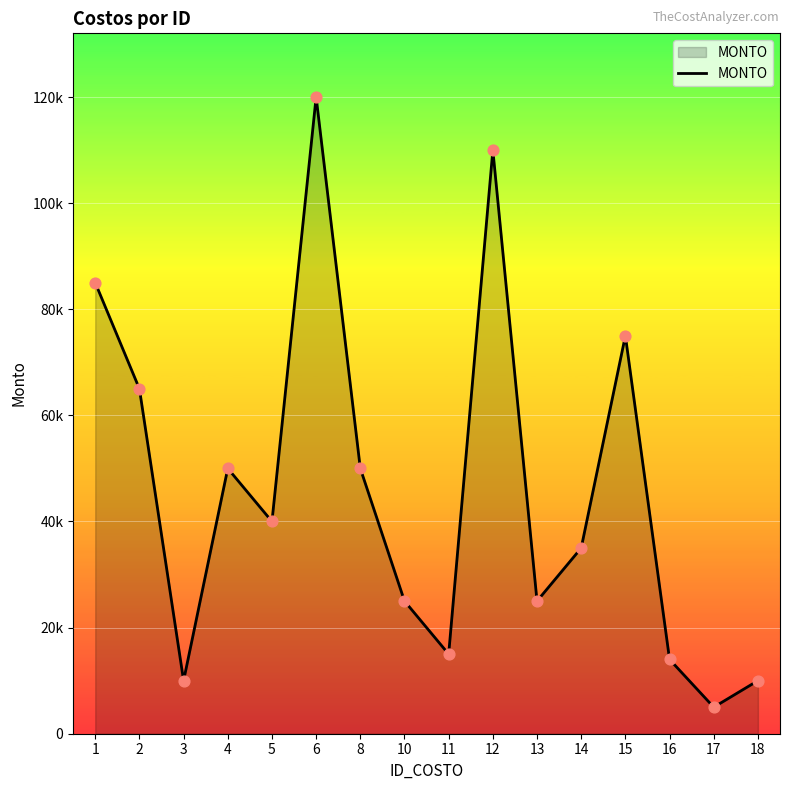

Approximately how many times larger is the value at 15 compared to 4?

1.5